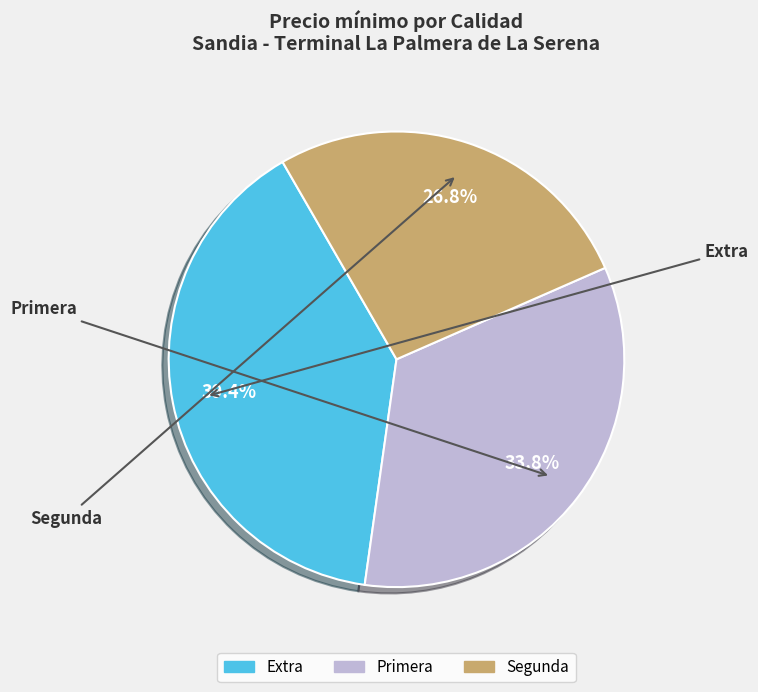

Is Extra the majority of the pie?

No